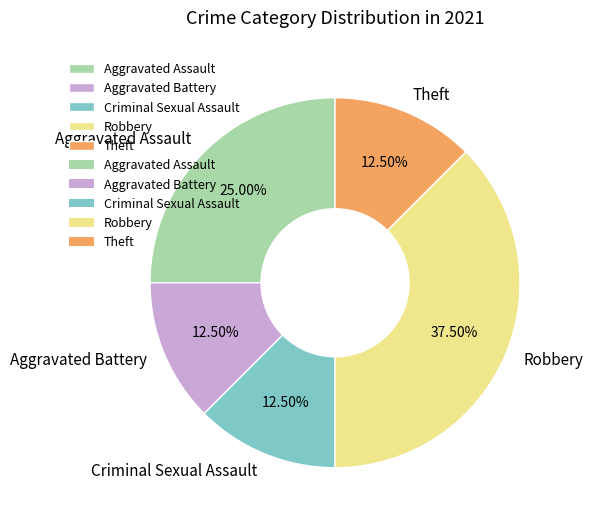

What is the largest slice in the pie chart?

Robbery